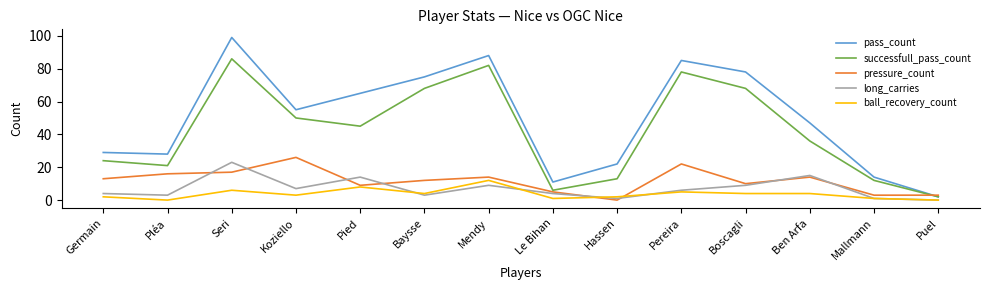

In pass_count, how many points are lower than both neighbors (excluding endpoints)?

3